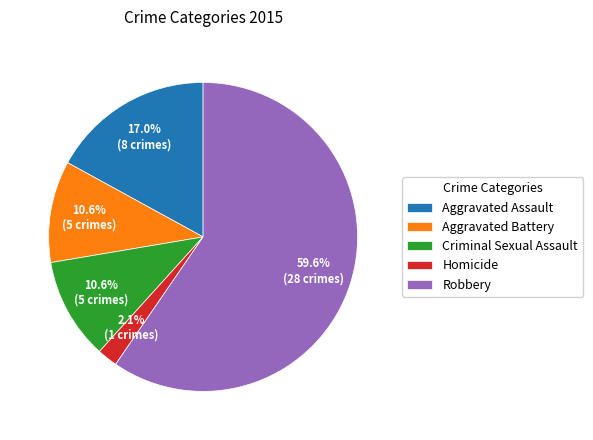

Is the sum of Aggravated Assault and Criminal Sexual Assault greater than half?

No